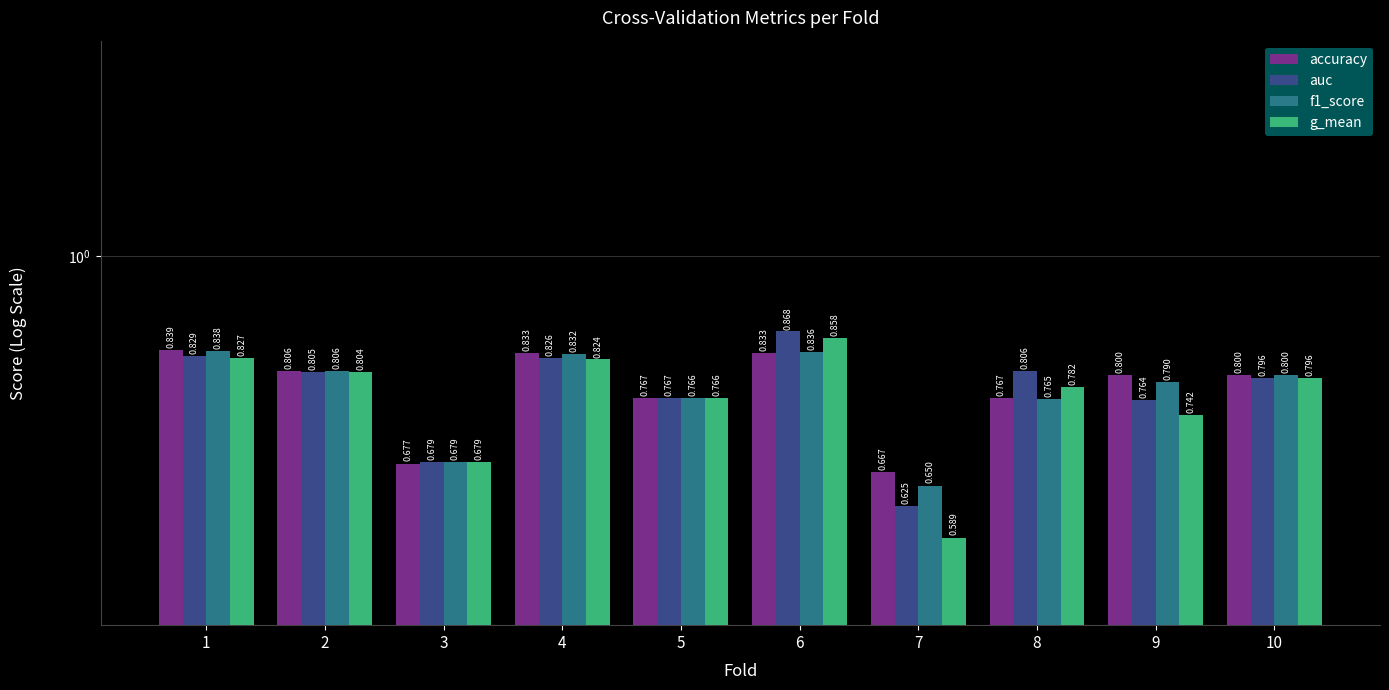

Is the value of g_mean at 6 greater than the value of accuracy at 6?

Yes